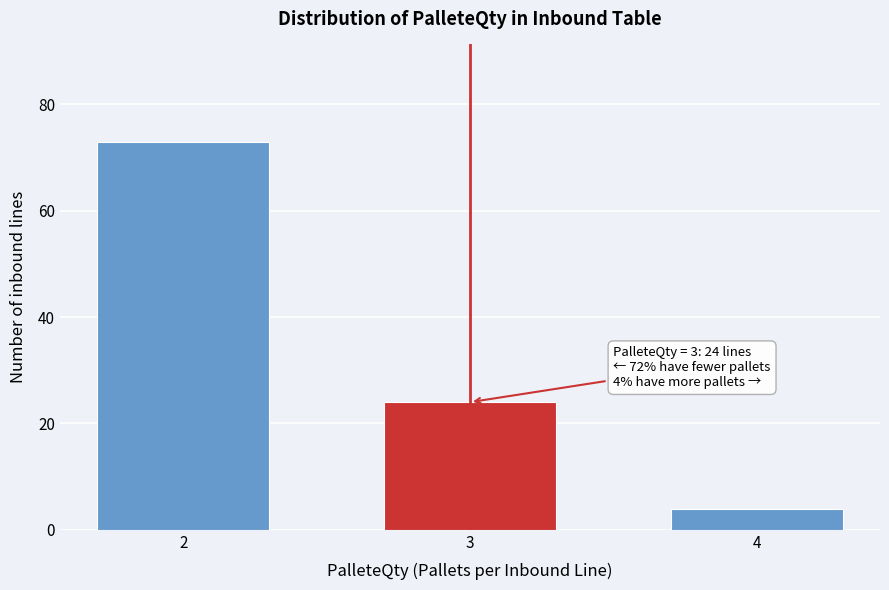

Reading left to right, extract all data points from this chart.

2=73	3=24	4=4